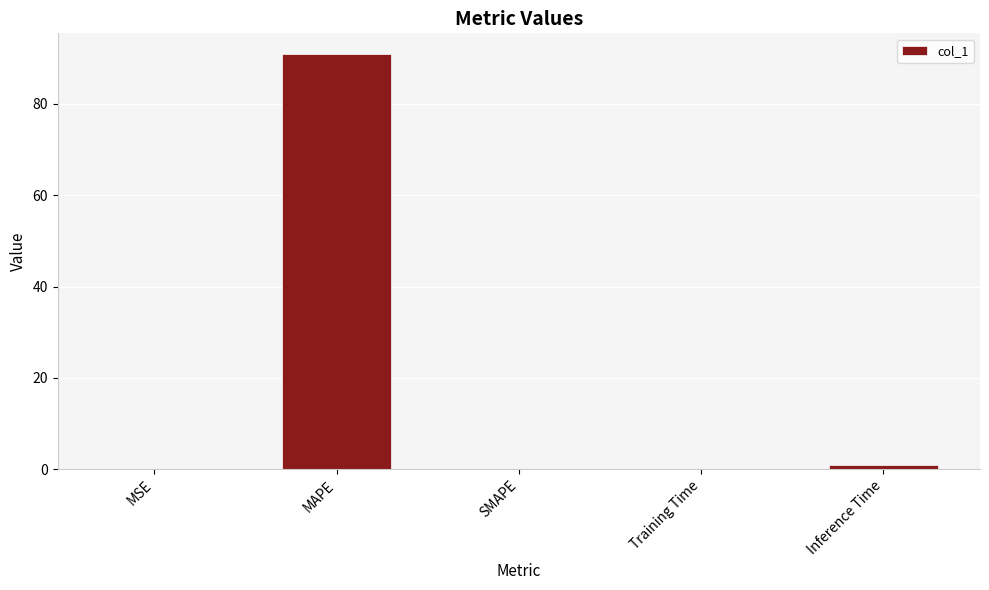

At which category does the chart reach its peak across all series?

MAPE